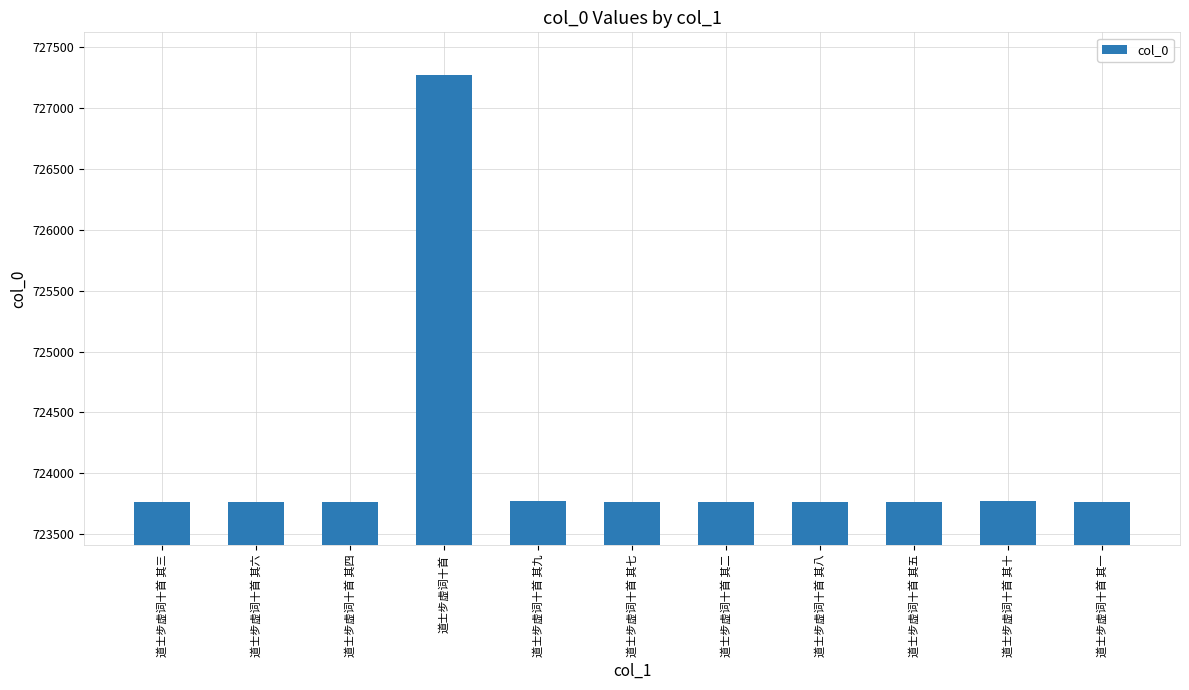

What is the sum of the values at 道士步虚词十首 and 道士步虚词十首 其五?

1451037